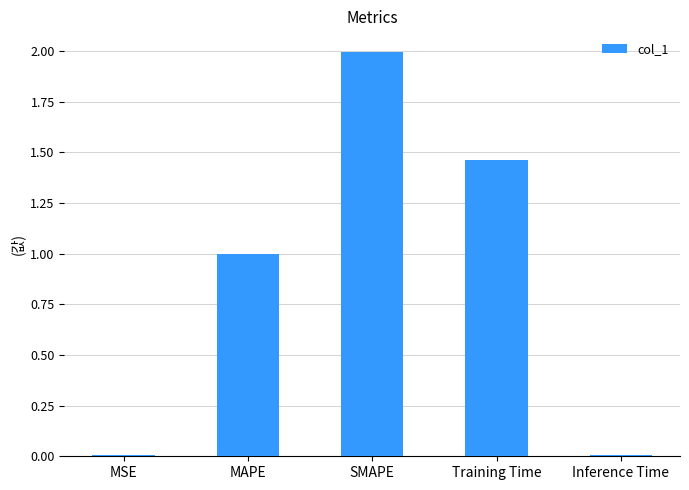

Read the value at MAPE.

1.0